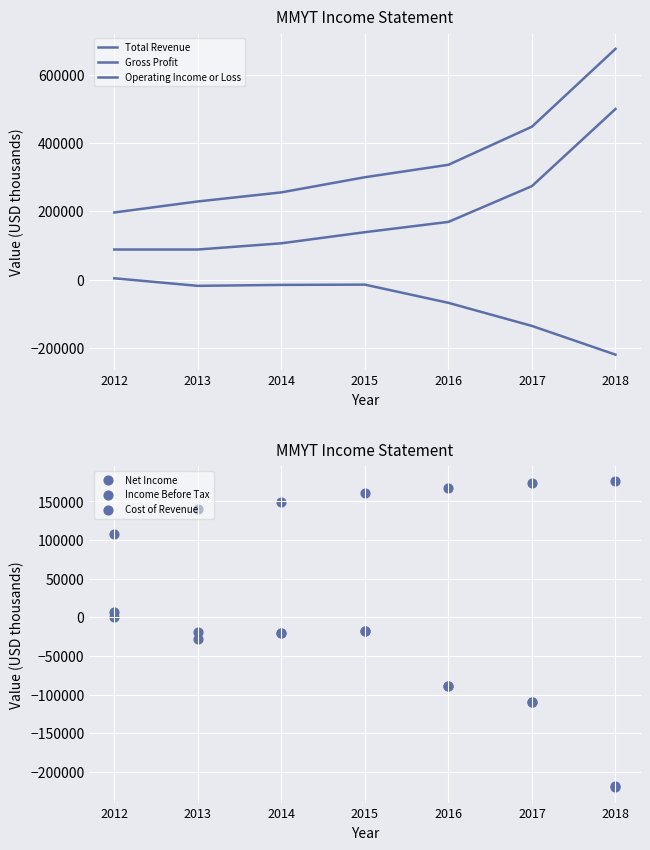

Which series has the largest total across all categories?

Total Revenue